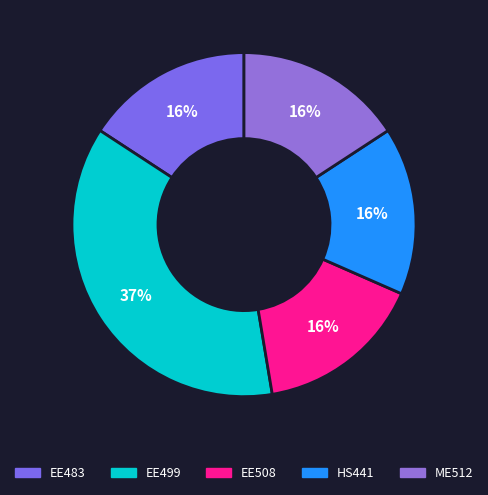

Does any single category account for the majority?

No